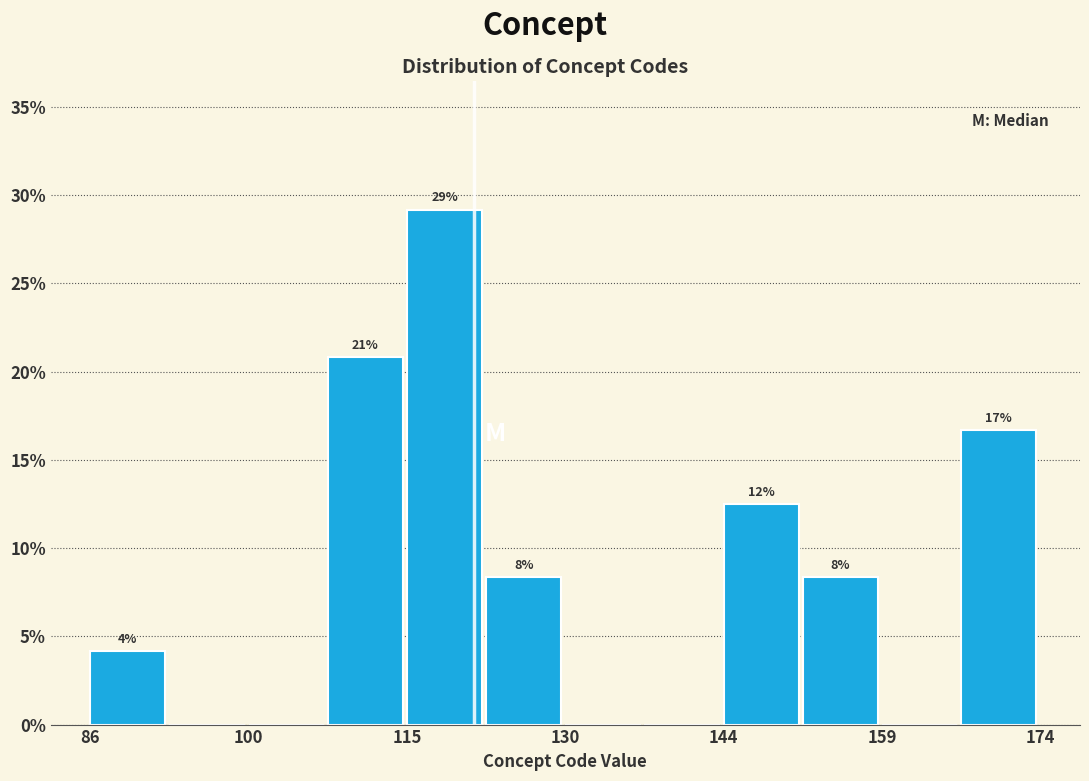

Around what value on the x-axis is the tallest bar? Give the approximate position of its centre, as read against the axis.

118